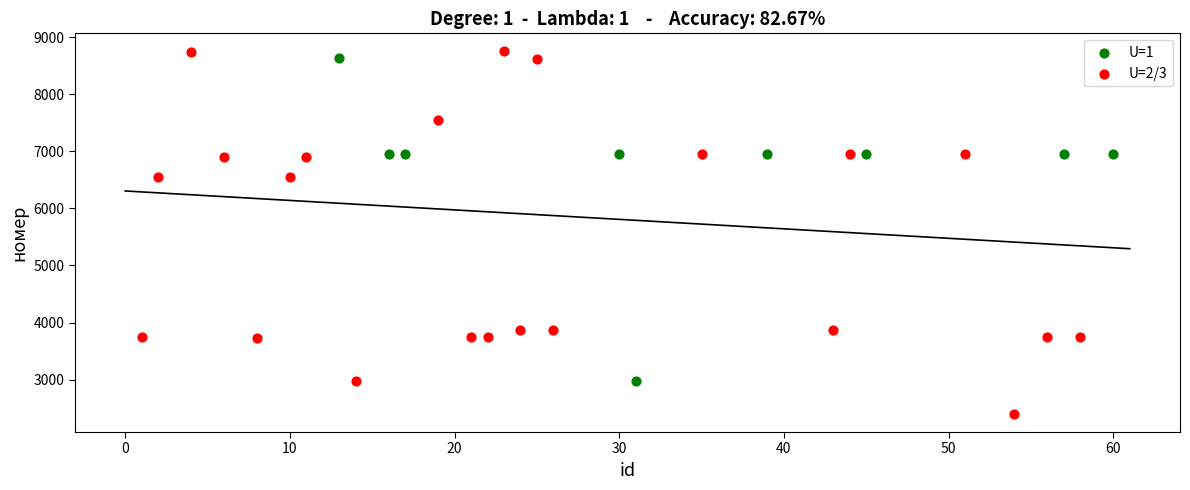

Which series has the widest spread of Y values?

U=2/3